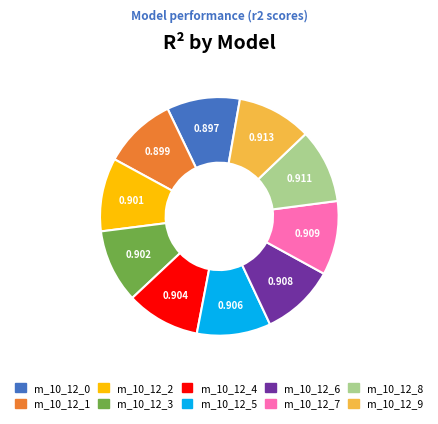

How many slices are in this pie chart?

10